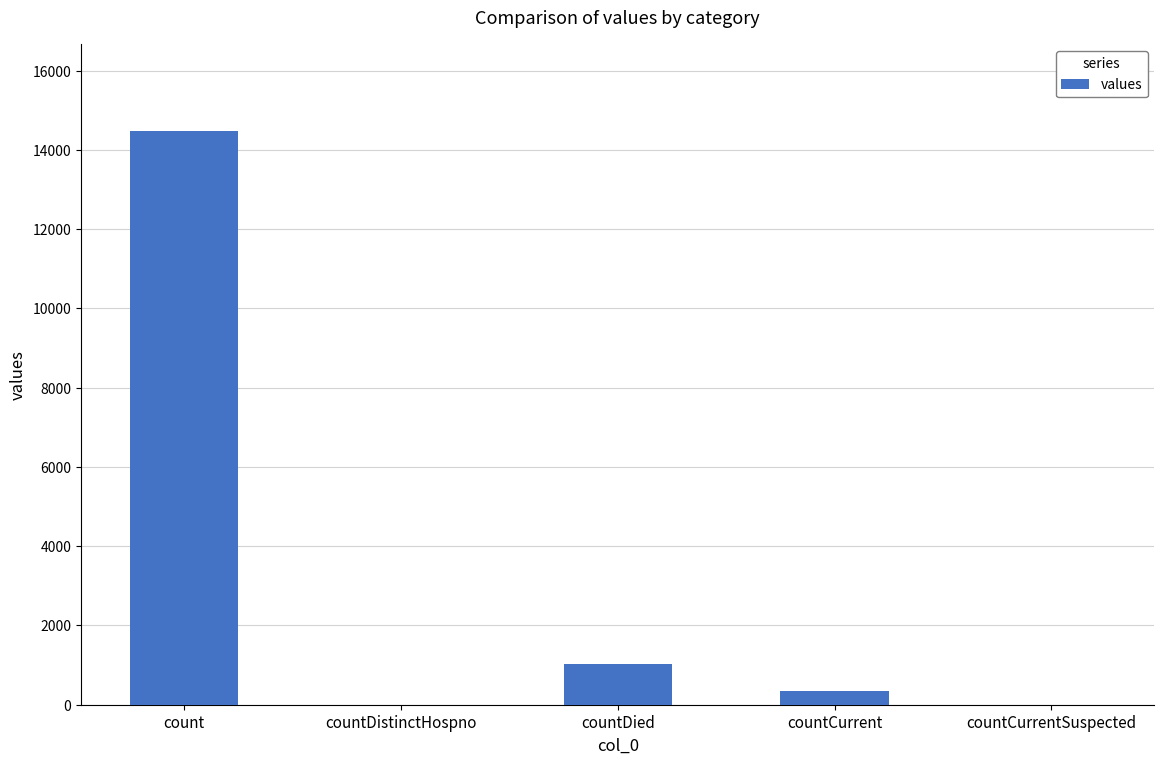

The chart shows a value of 1033 at countDied. True or false?

True